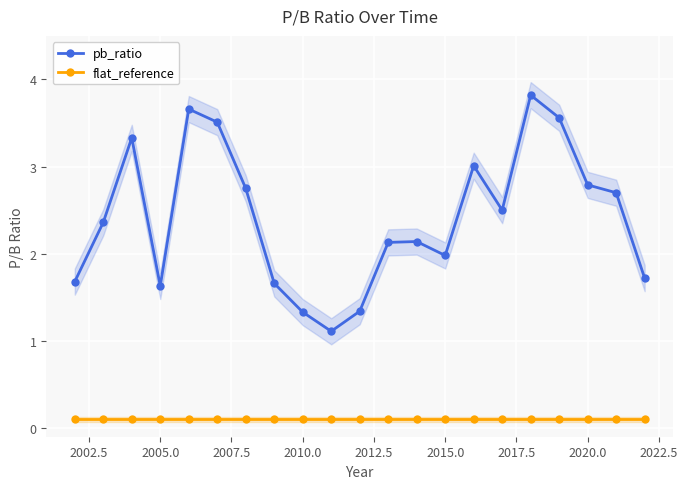

Is it true that pb_ratio equals 2.0 at 2015.0?

True